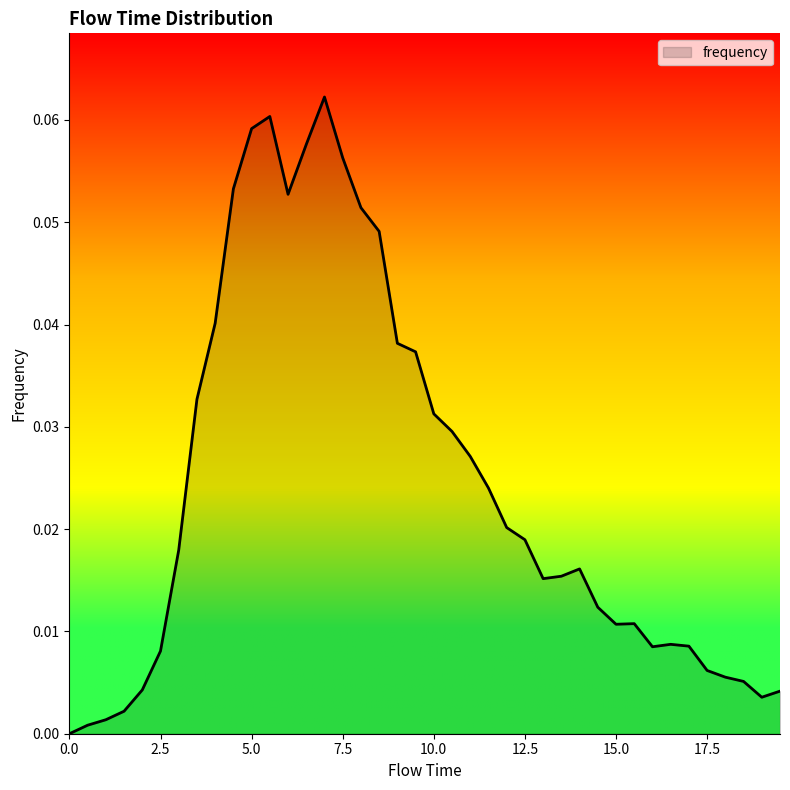

At which category does the chart reach its peak across all series?

7.0